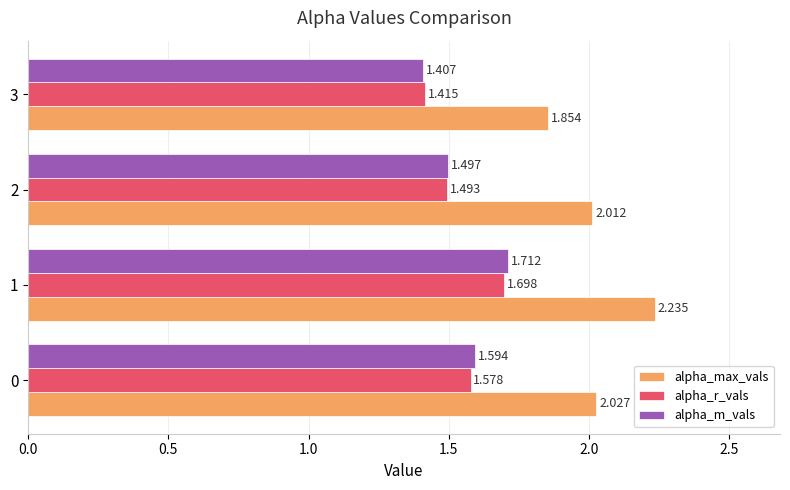

Between 0 and 1, which series saw the biggest shift?

alpha_max_vals